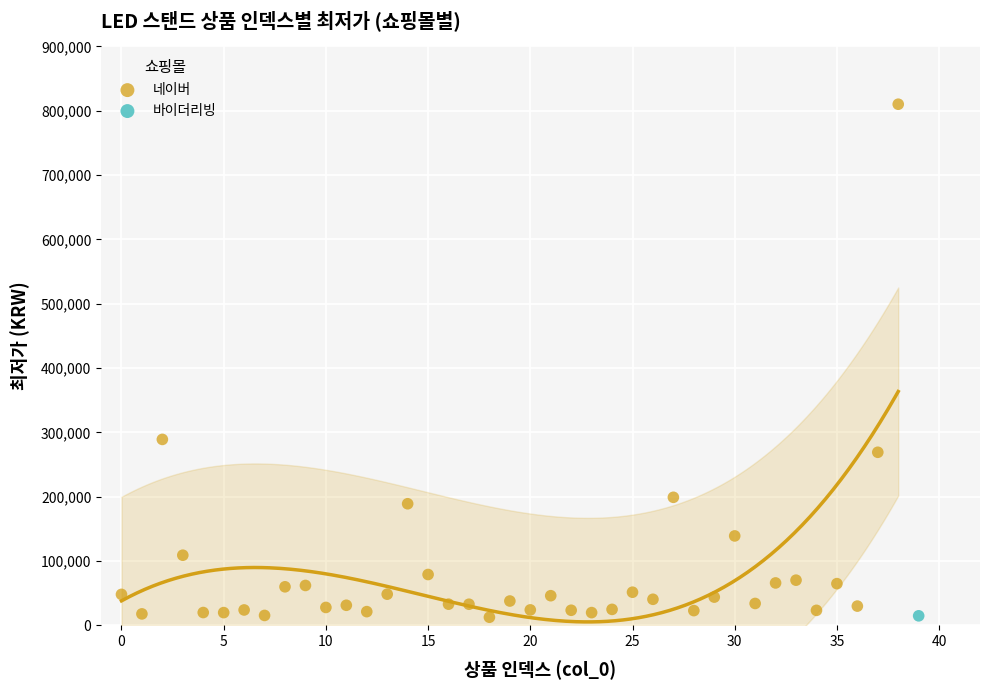

What are all the series names shown in the legend?

네이버, 바이더리빙